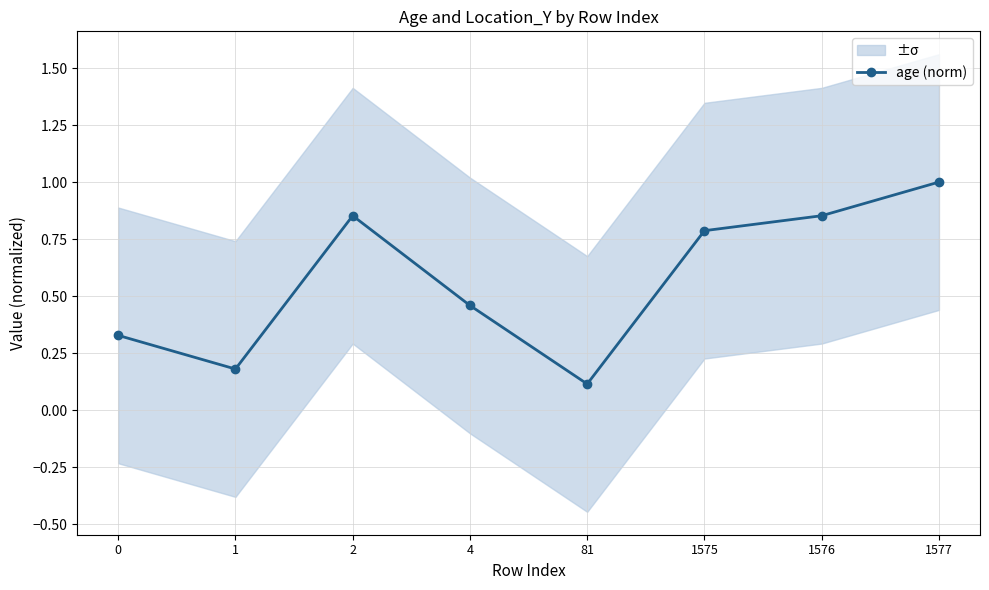

What is the difference between the values at 81 and 1?

0.1